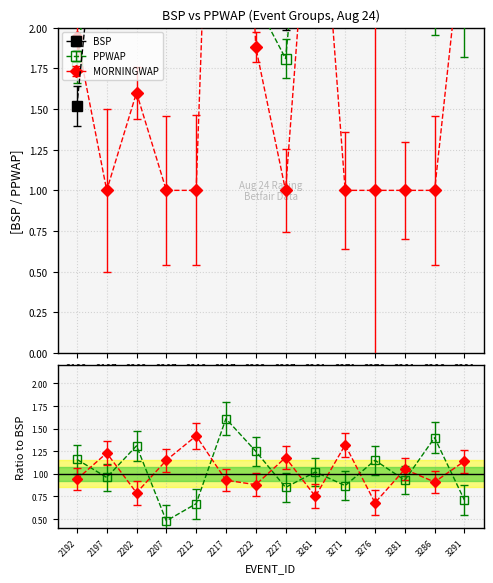

What is the average value of the PPWAP series?

3.8